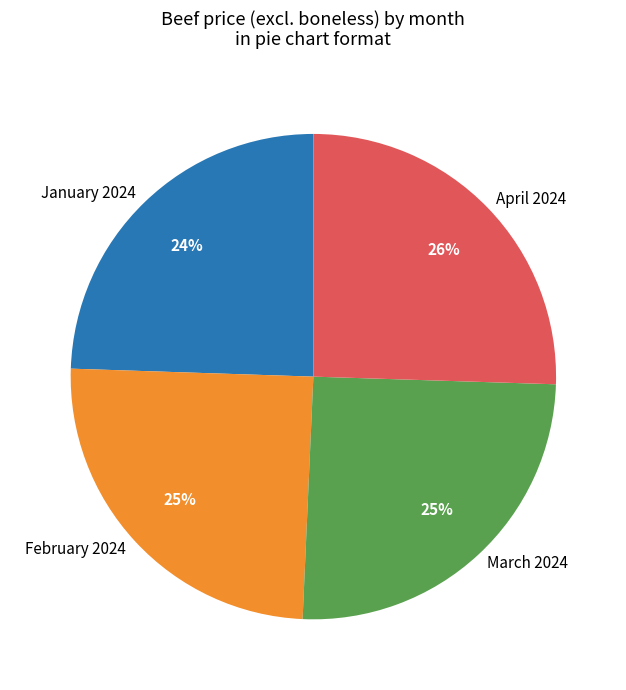

Is there any slice that represents more than half of the pie?

No